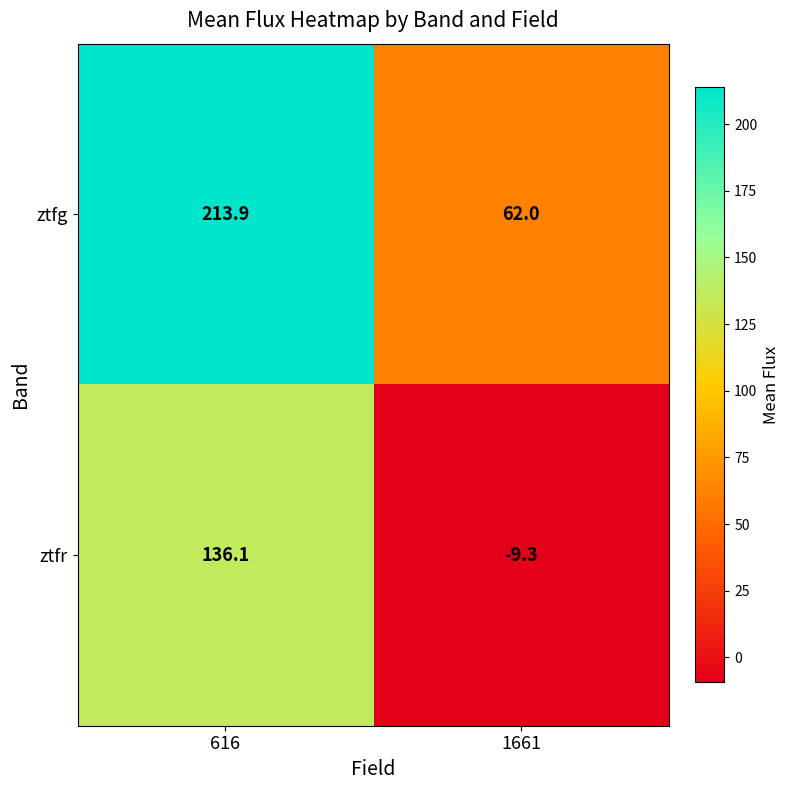

Which series has the widest spread of values?

ztfg